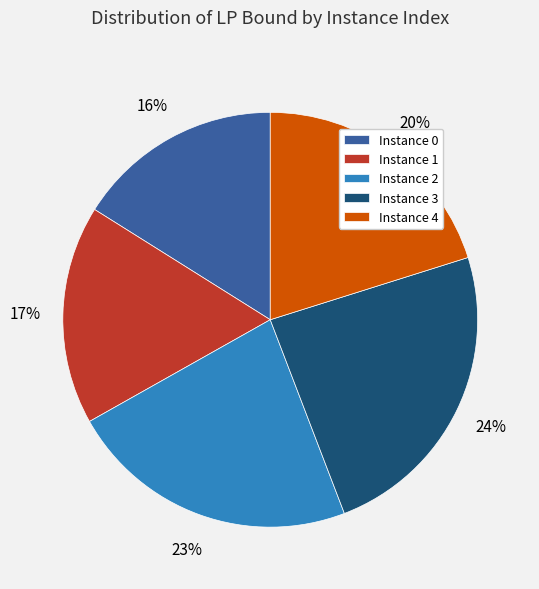

To the nearest percent, what portion does Instance 0 represent?

16%